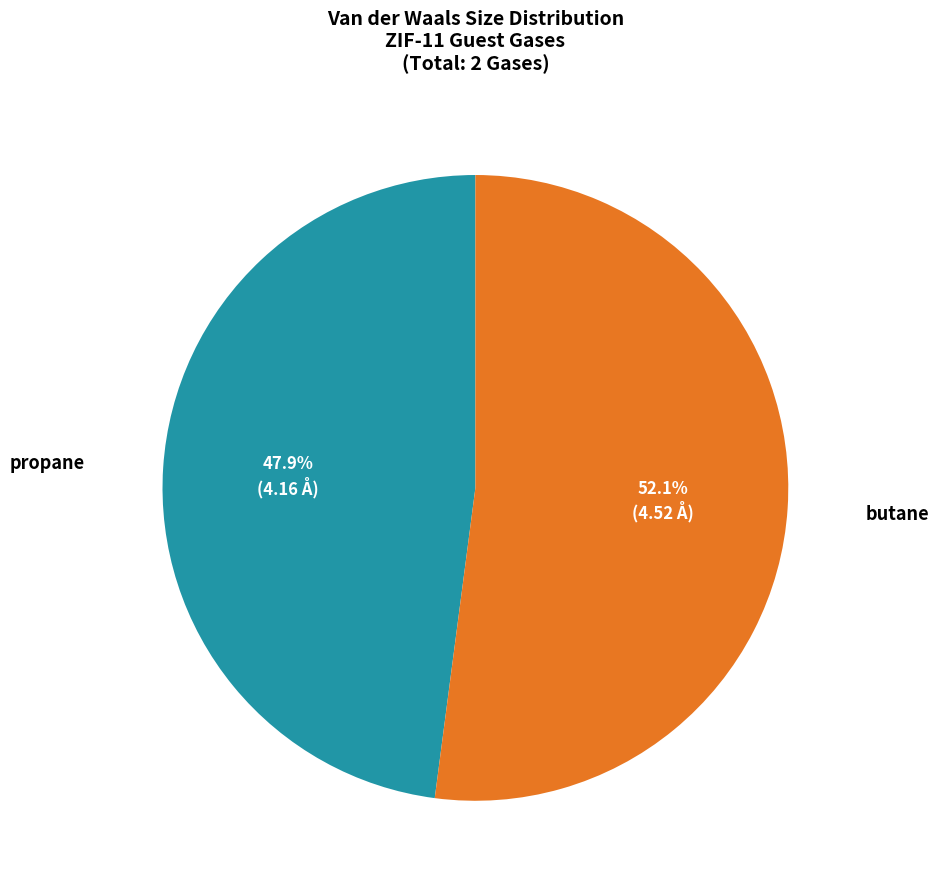

How many segments does this pie chart have?

2